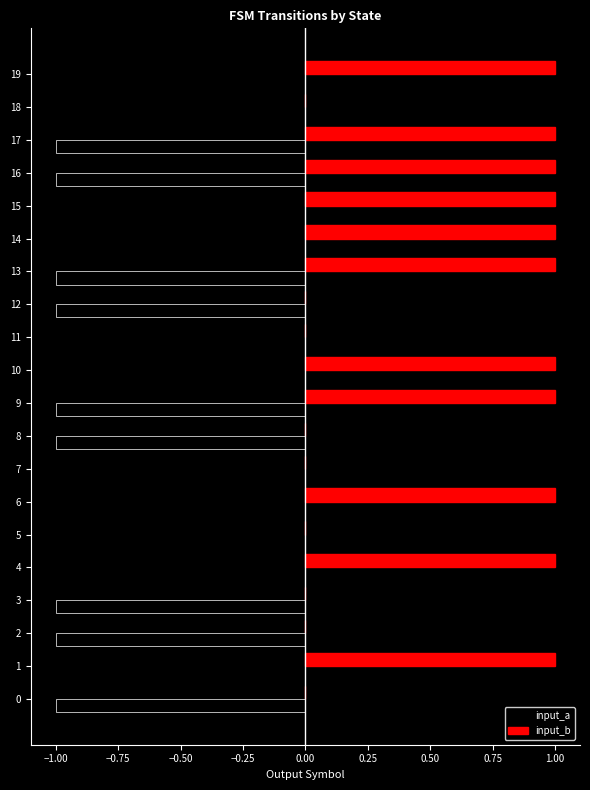

How many values in input_a are below zero?

9